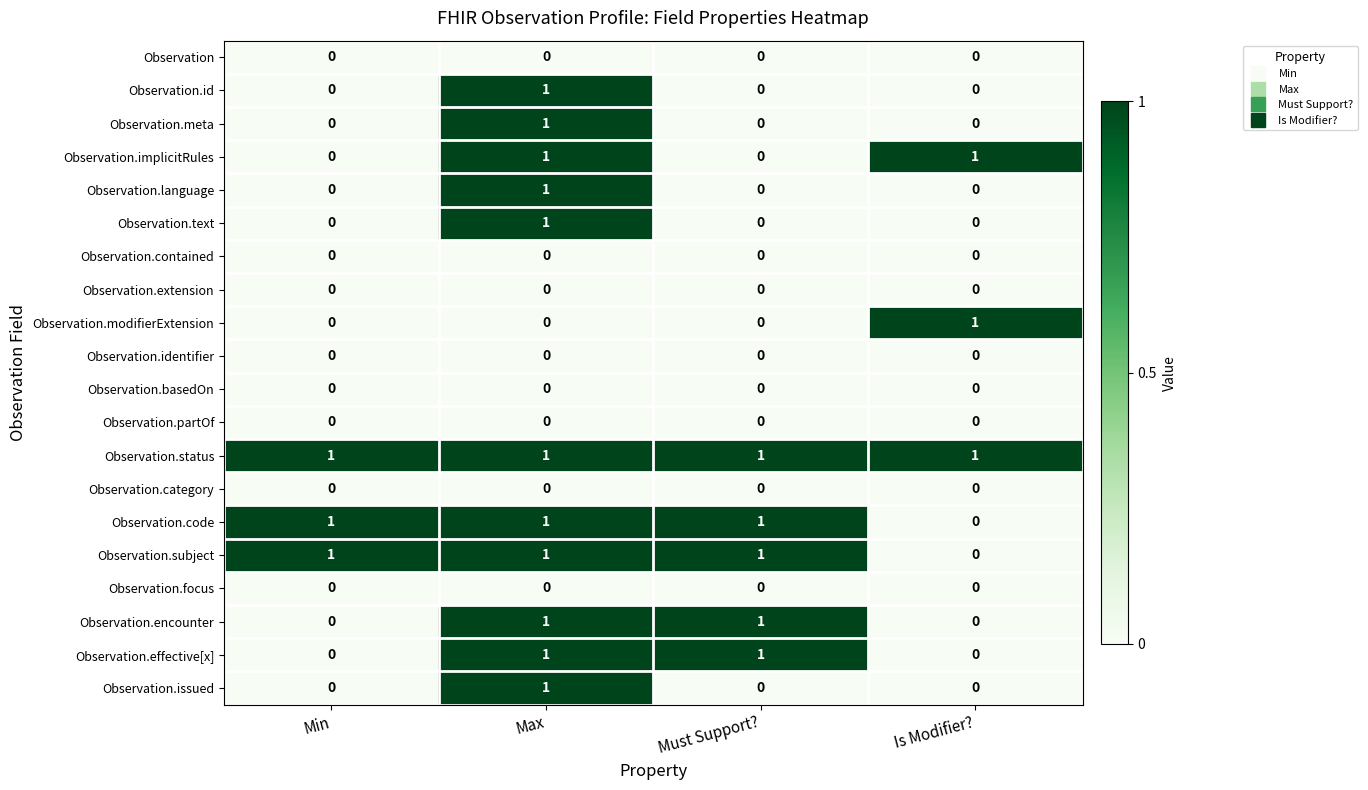

Which category has the highest value in the Observation.id series?

Max